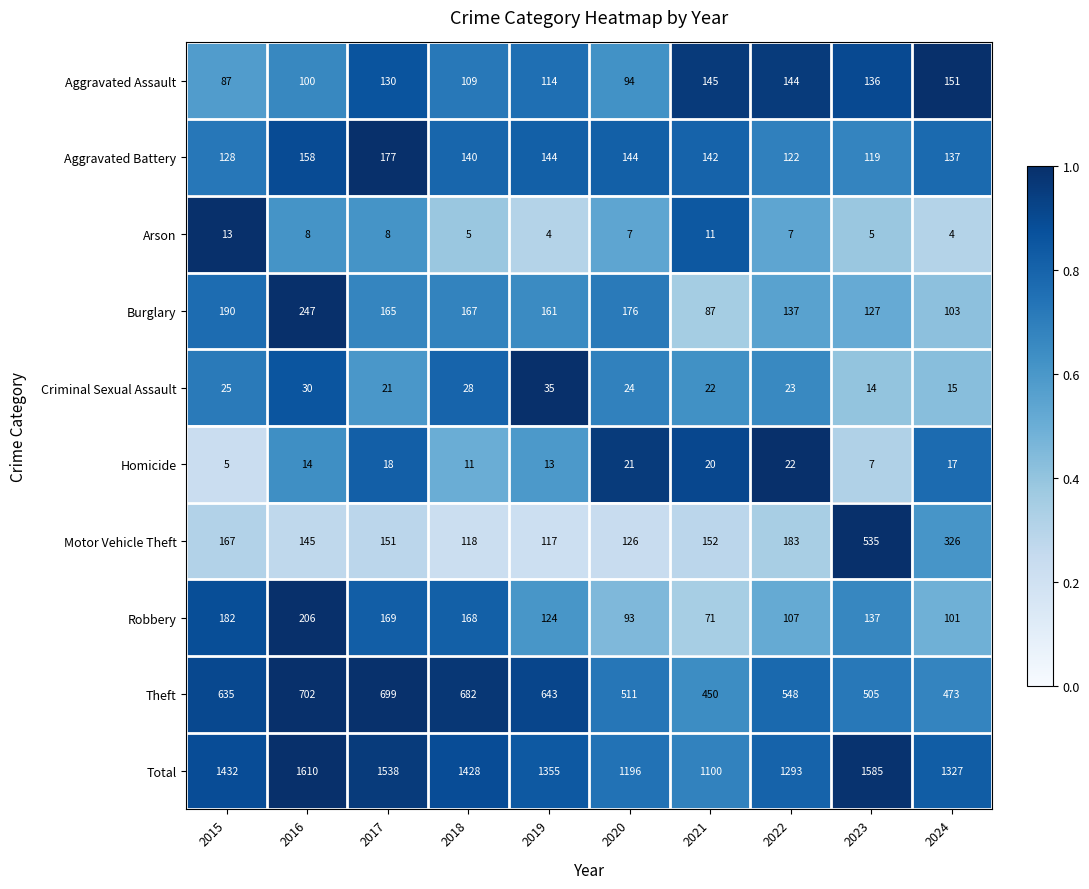

At which label does Homicide reach its peak?

2022